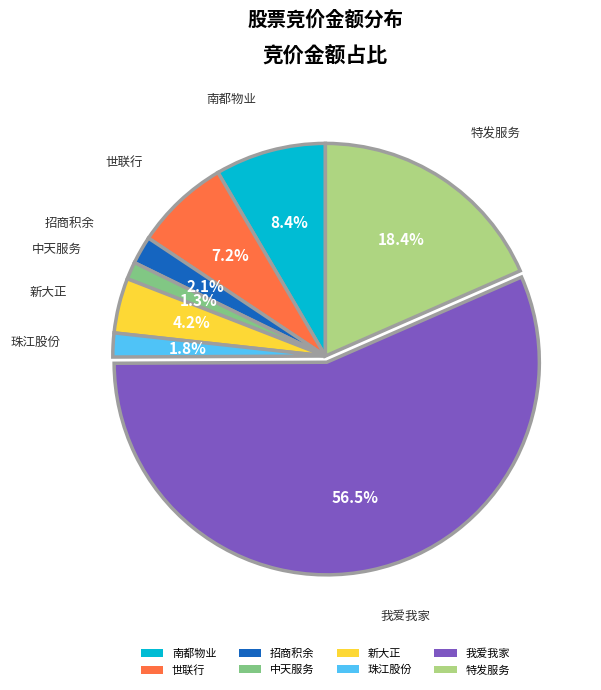

What is the largest slice in the pie chart?

我爱我家